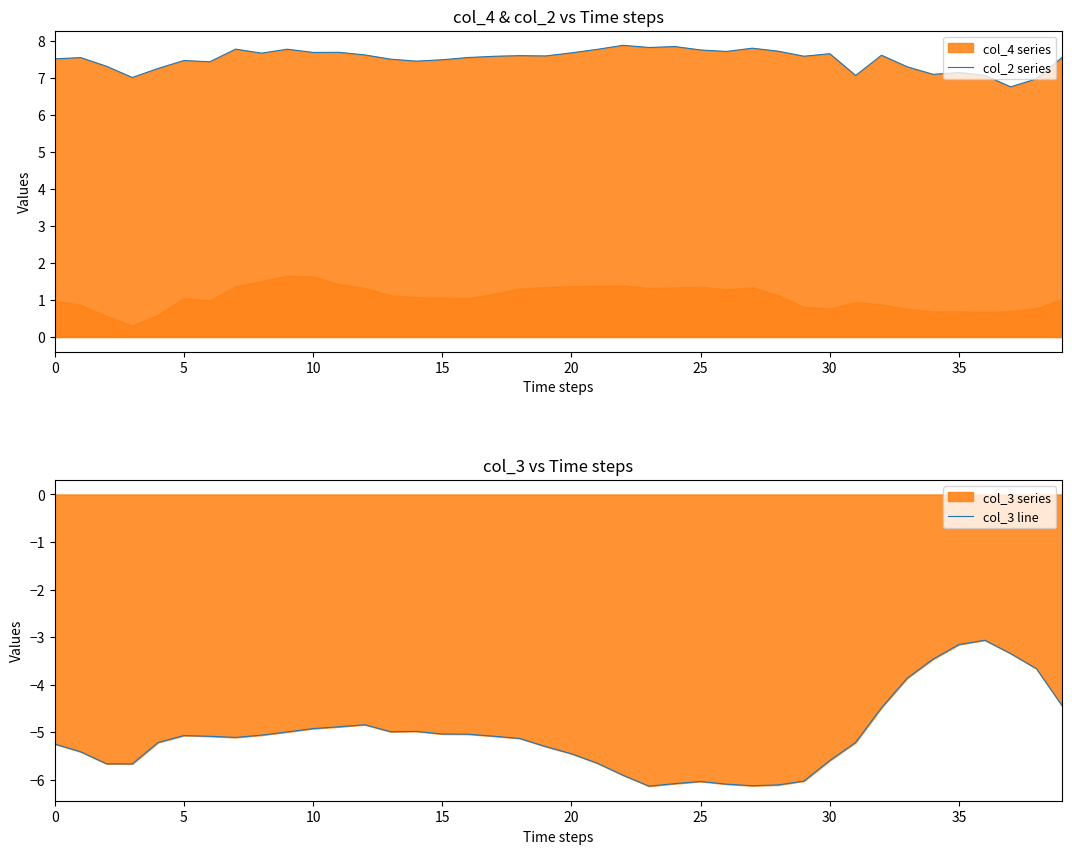

What is the lowest value of the col_2 series series?

6.8